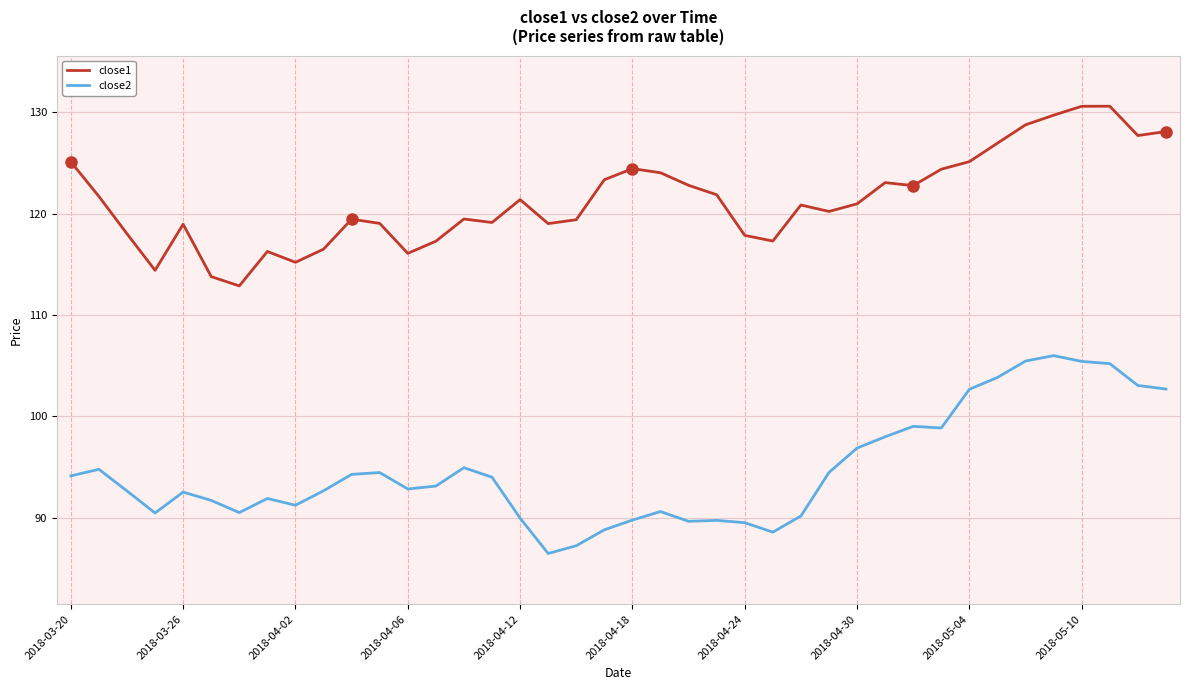

Rank the series by their average value, from highest to lowest.

close1, close2